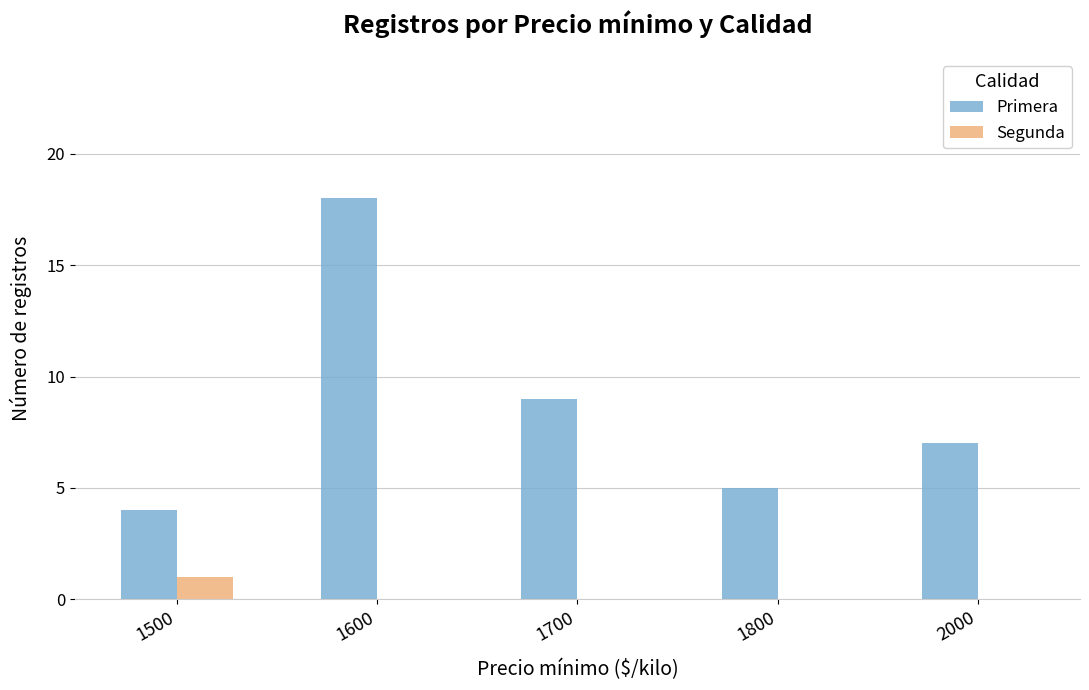

What is the greatest value displayed?

18